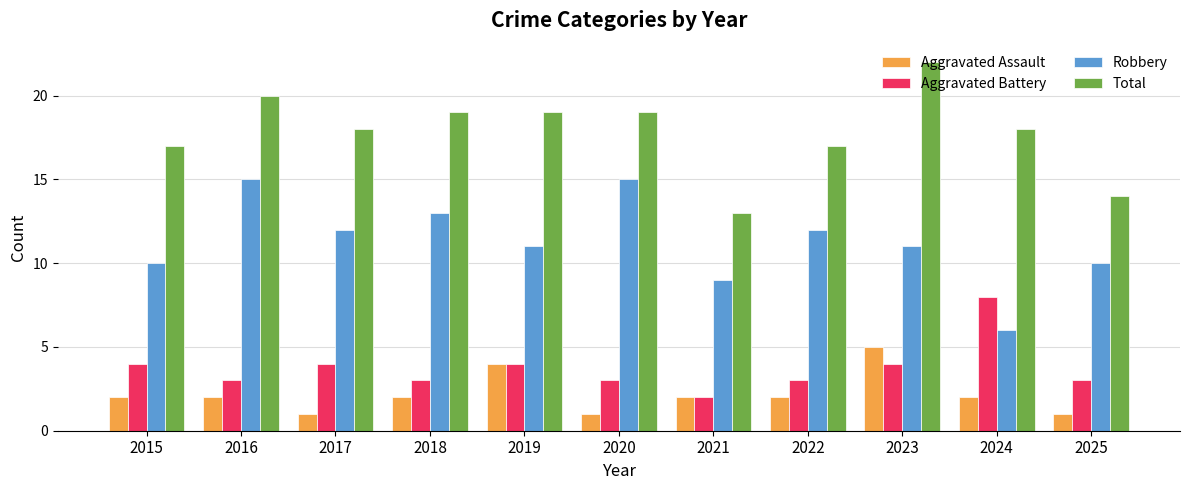

The value of Aggravated Battery at 2021 is 1. True or false?

False